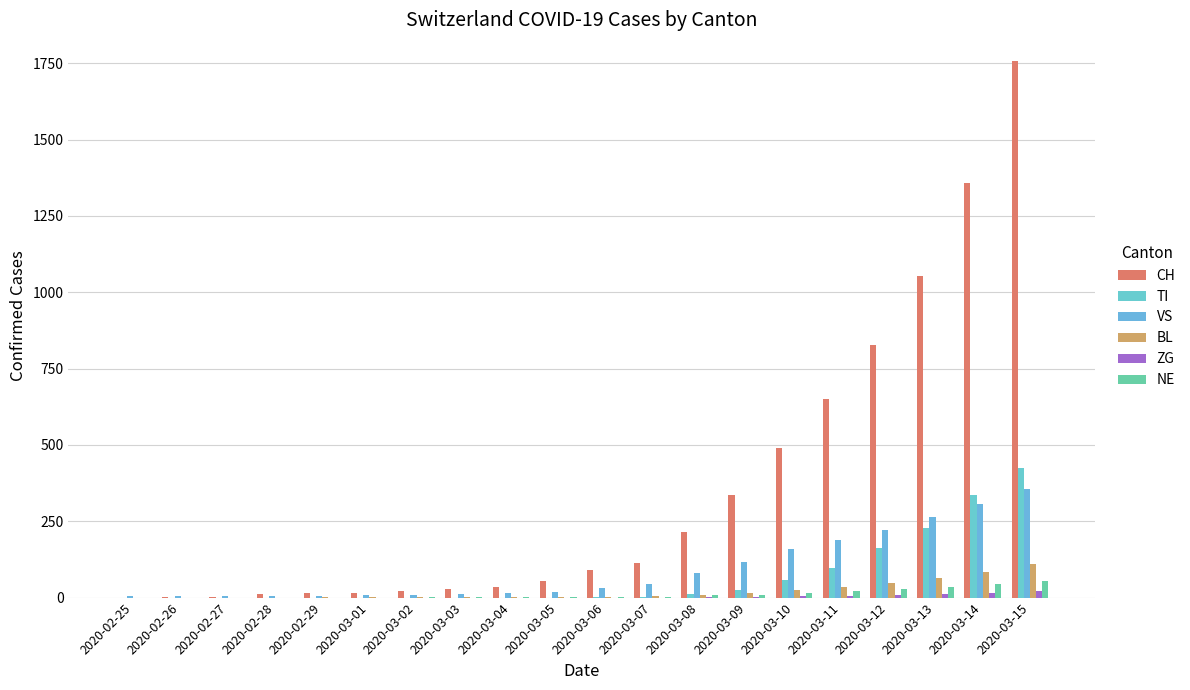

At which label does NE first exceed 2?

2020-03-07